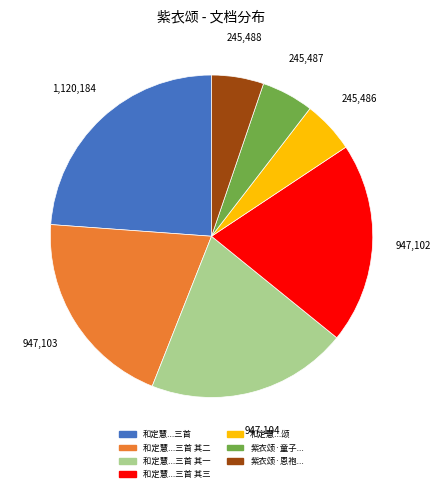

Does any single category account for the majority?

No